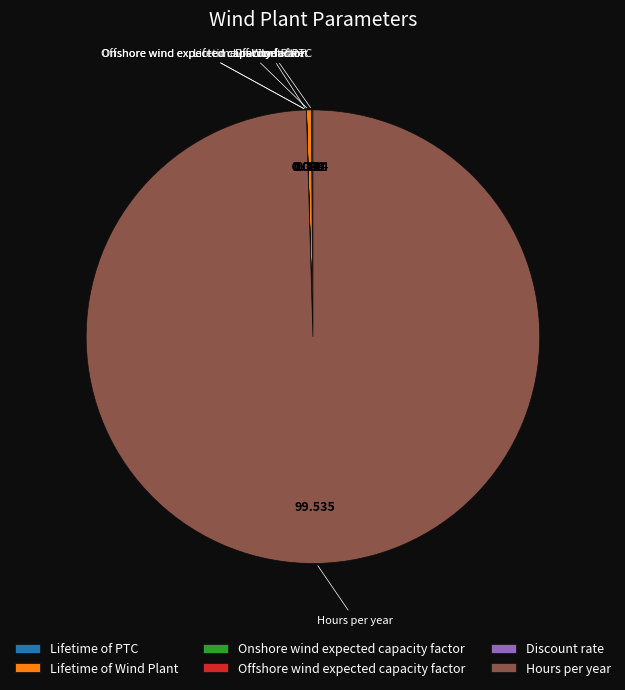

What is the majority slice?

Hours per year